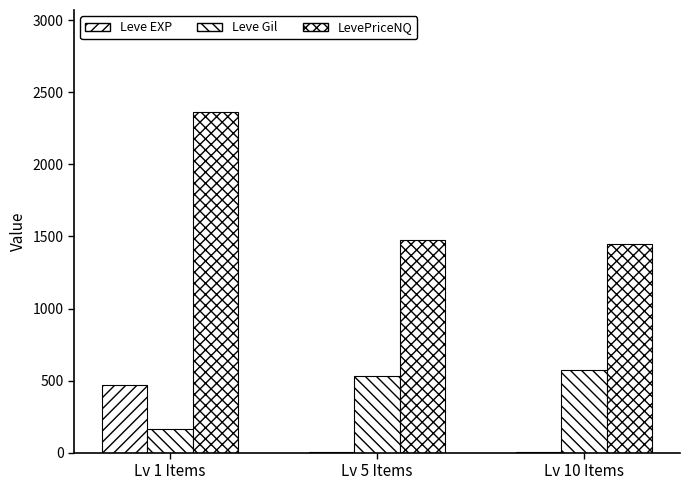

At which label is LevePriceNQ closest to 1904?

Lv 5 Items